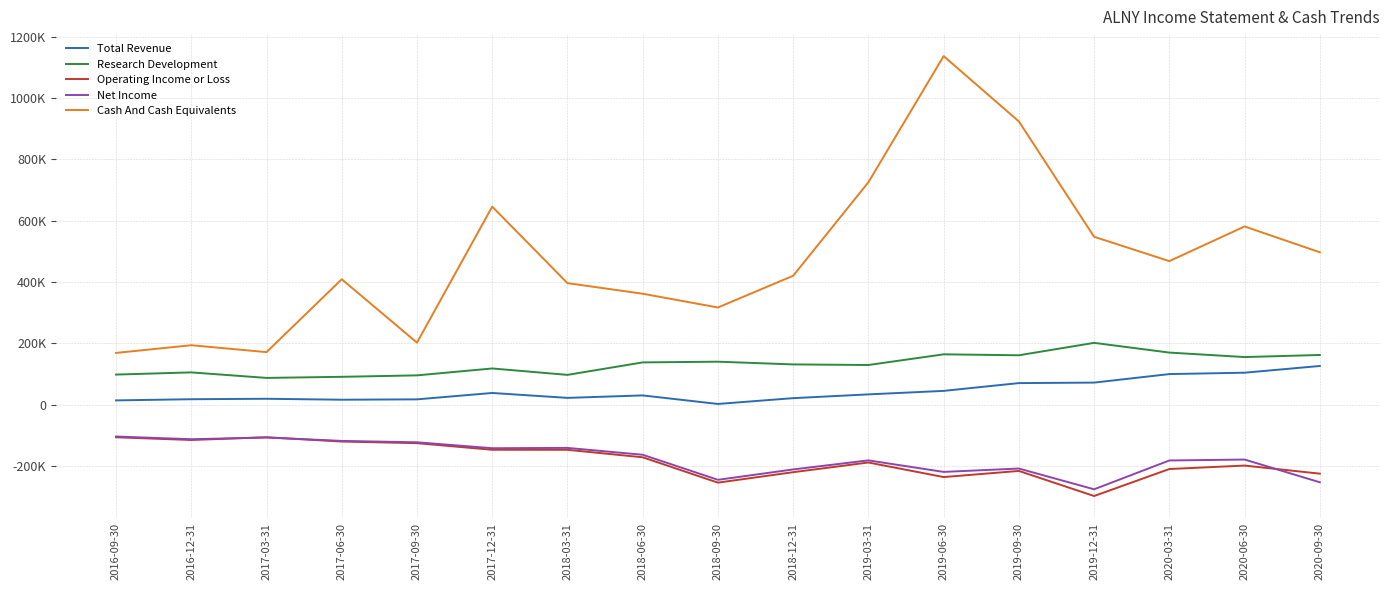

True or false: Net Income and Research Development cross at least once.

False